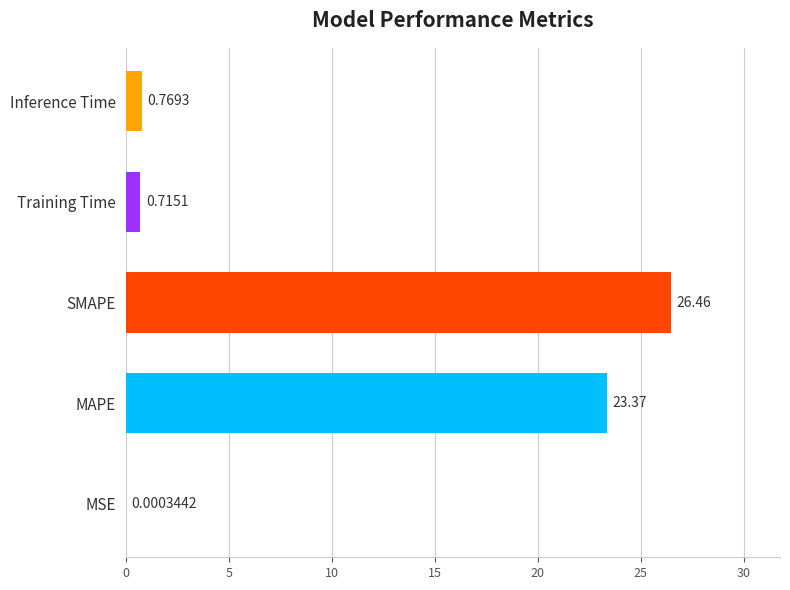

What is the change in value from SMAPE to Training Time?

-25.7